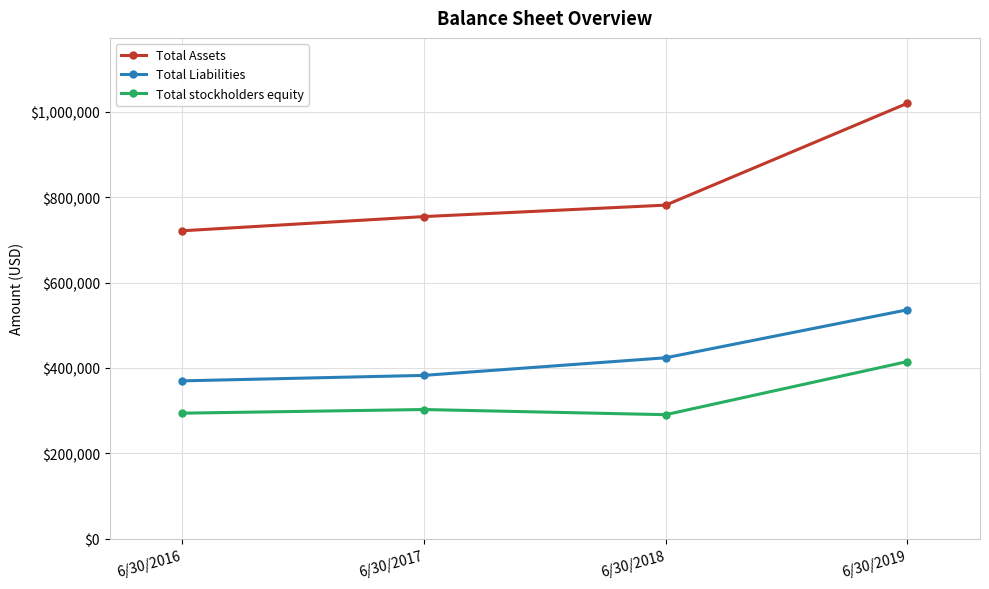

What is the minimum value for Total Liabilities?

369866